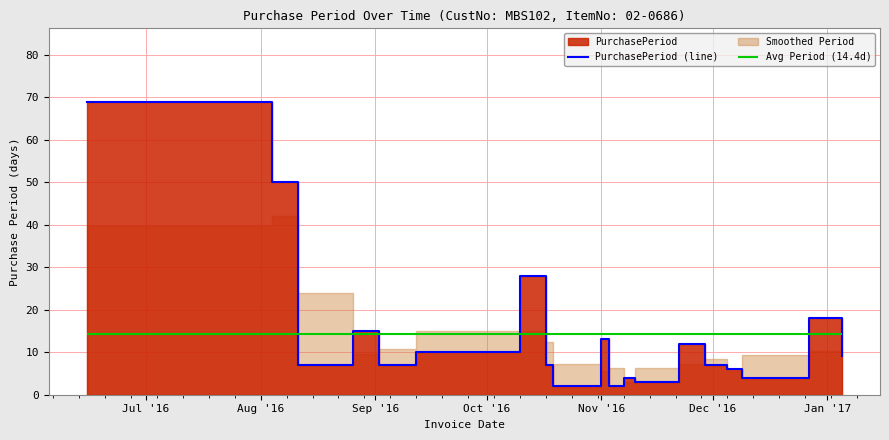

How many interior local valleys (lower than both neighbors) does the data have?

6